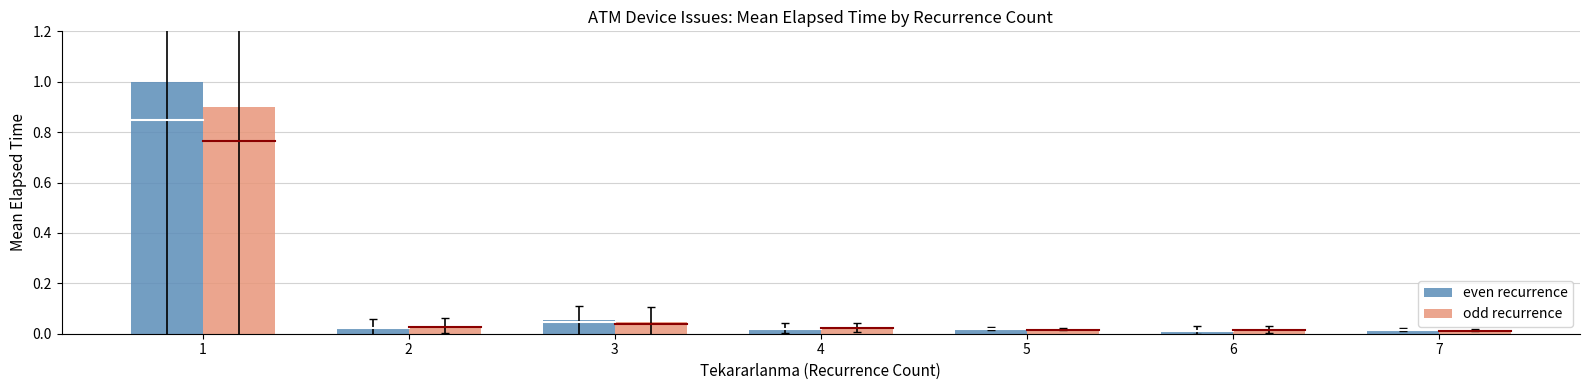

Rank the series by their average value, from lowest to highest.

odd recurrence, even recurrence